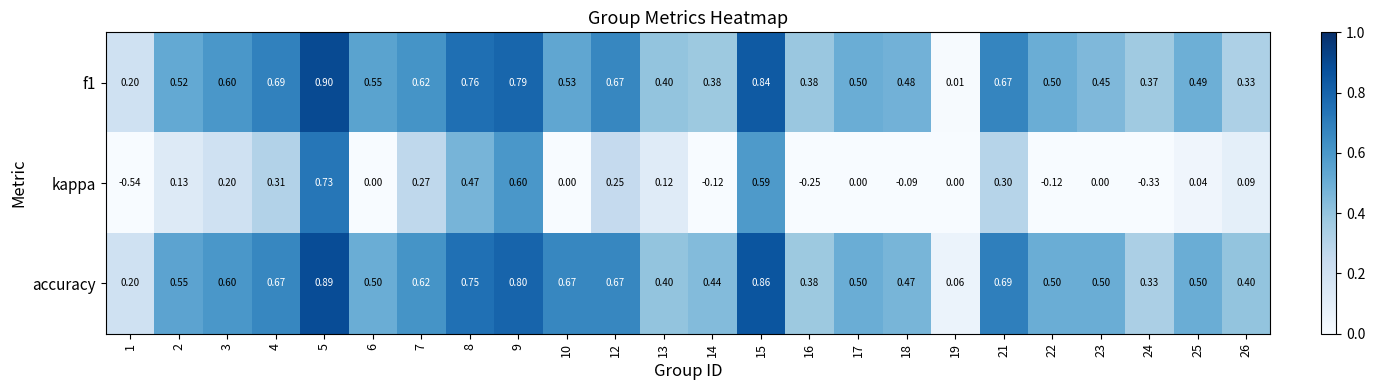

What is the difference between the second highest and minimum values in the accuracy series?

0.8